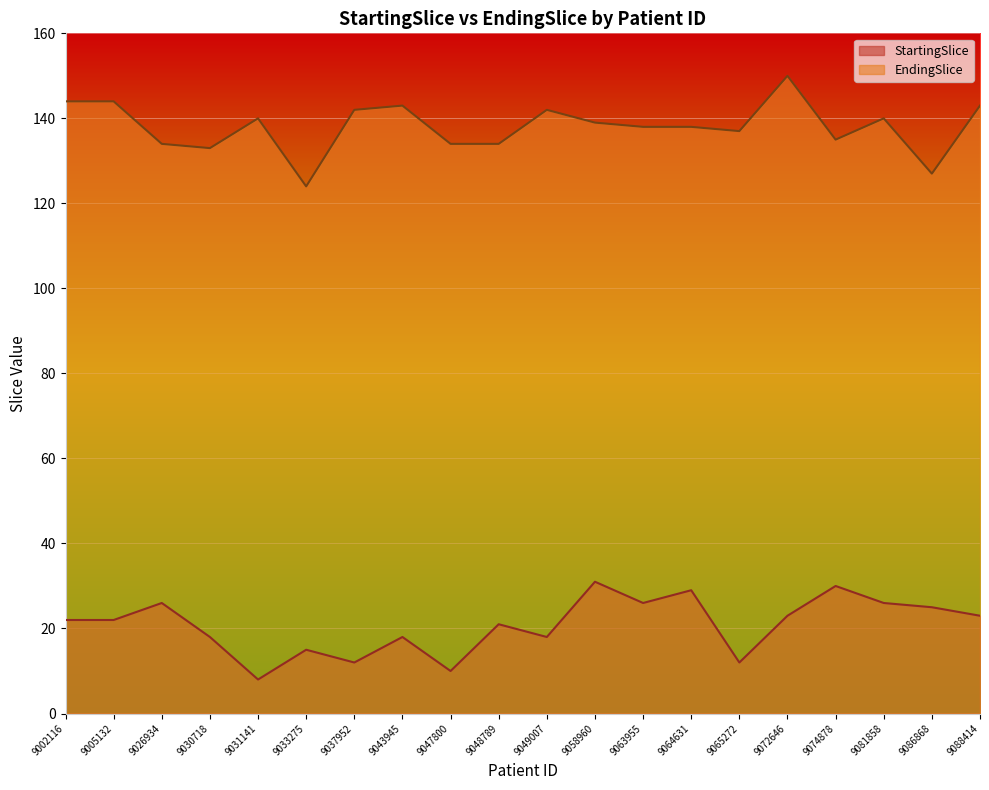

Is it true that EndingSlice equals 138 at 9063955?

True